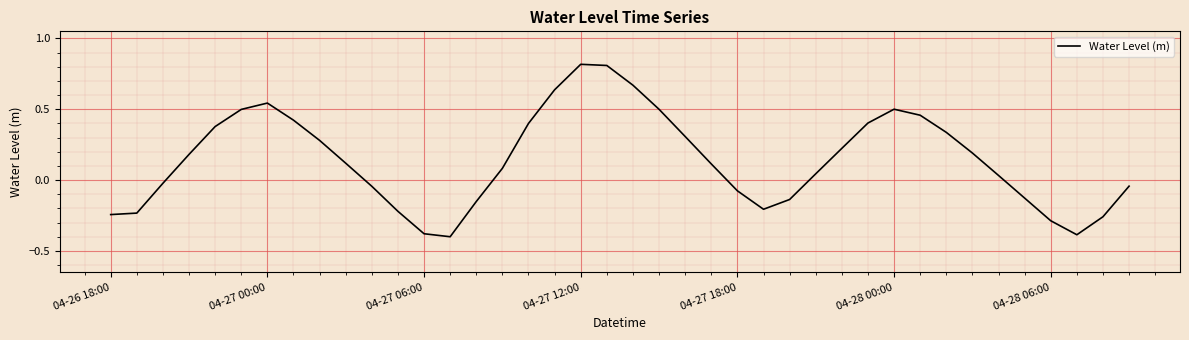

How many lines are shown in the chart?

1